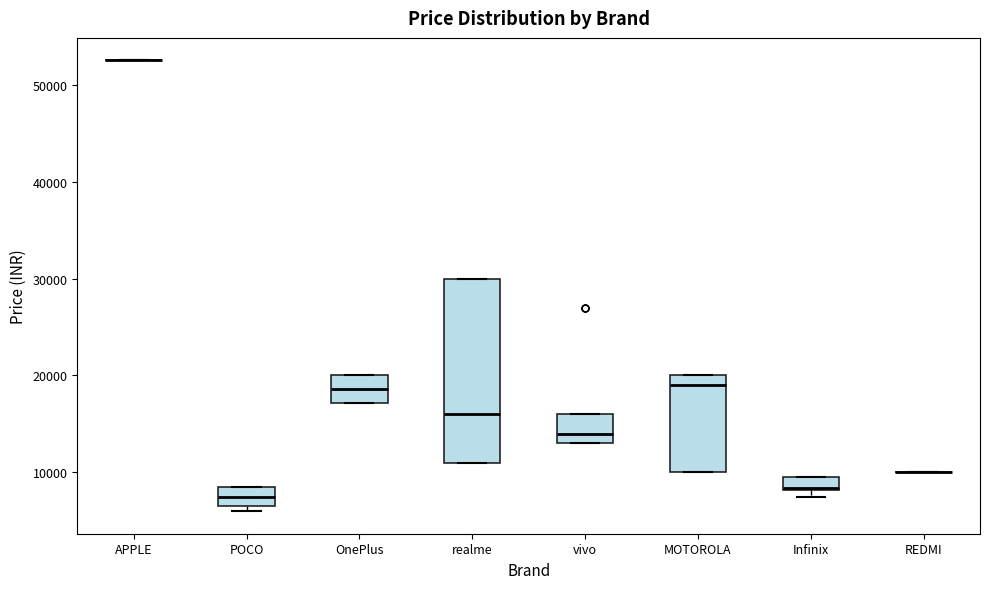

Which box is the tallest, from its lower edge to its upper edge?

realme